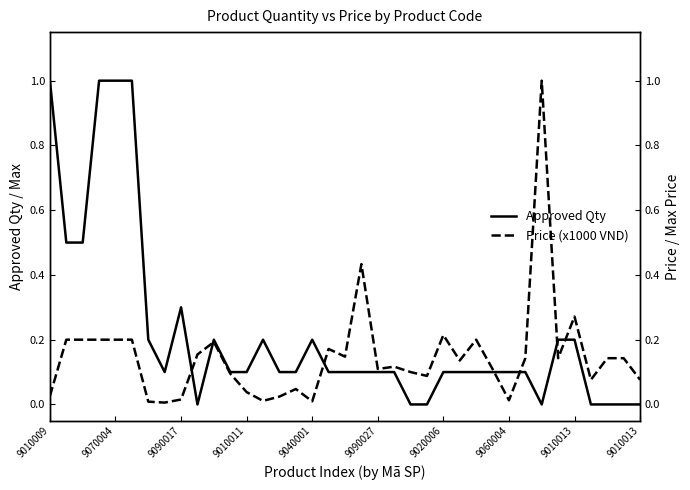

What is the sum of the Approved Qty values at 16 and 23?

0.2